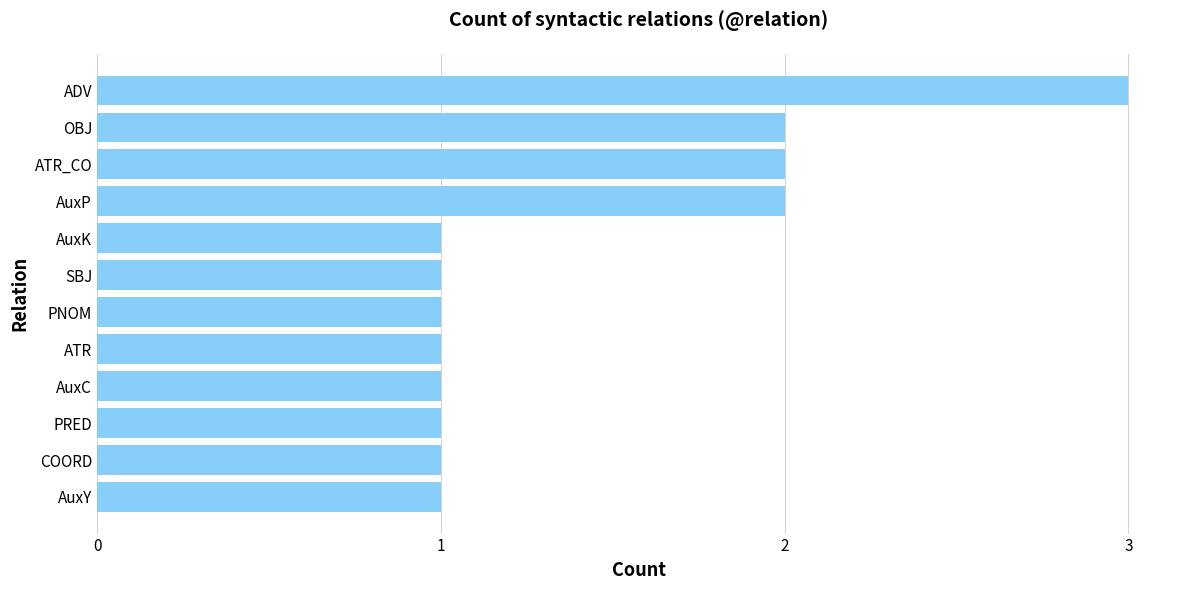

Between PRED and ATR_CO, which is larger?

ATR_CO